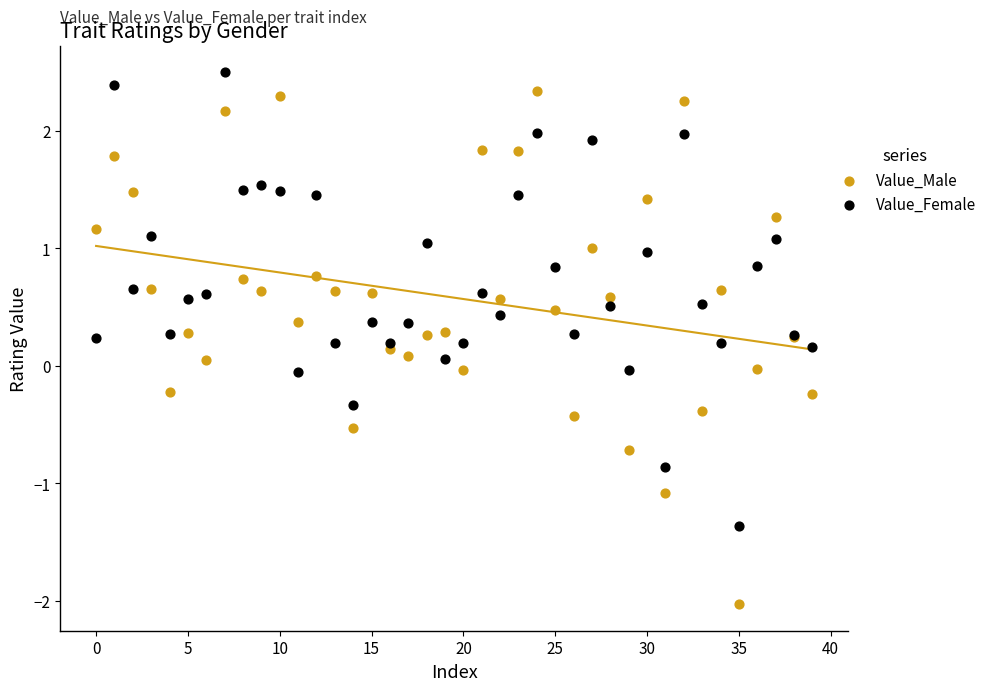

Which series has the largest Y range (max minus min)?

Value_Male